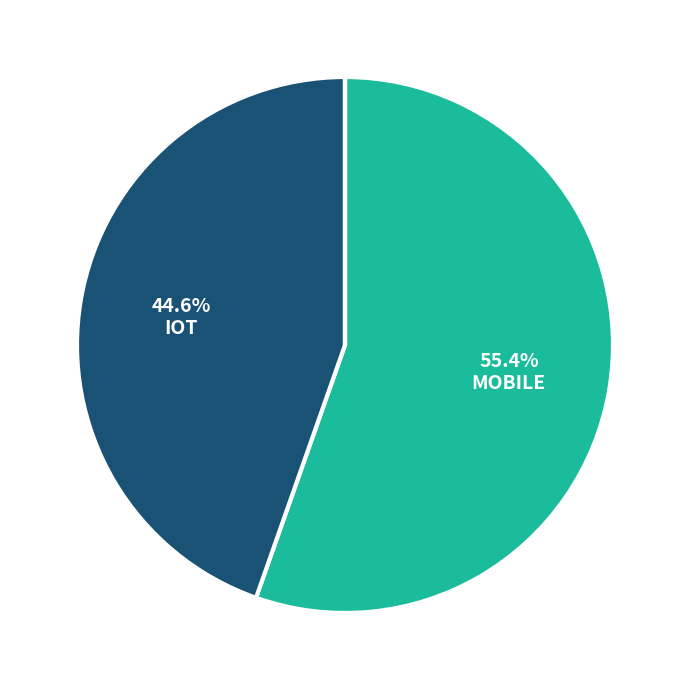

How many slices are in this pie chart?

5